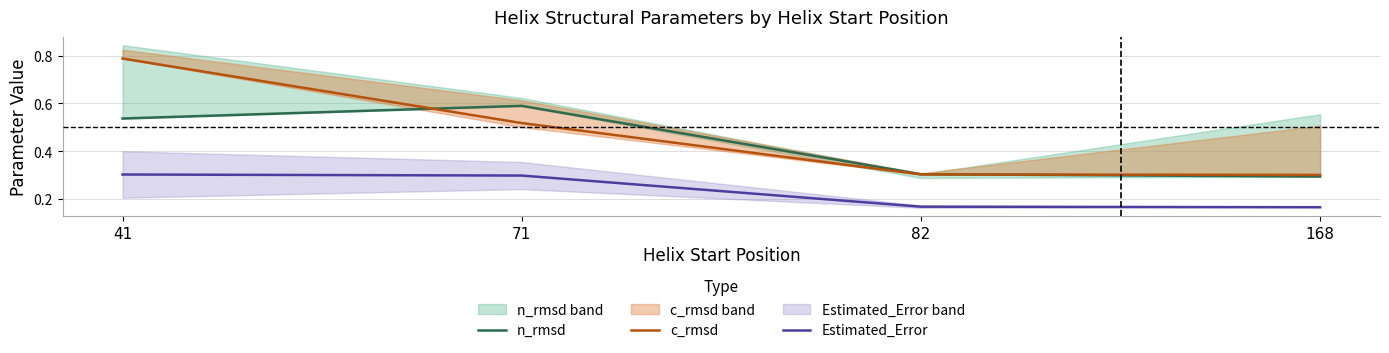

Which series has the widest spread of values?

c_rmsd